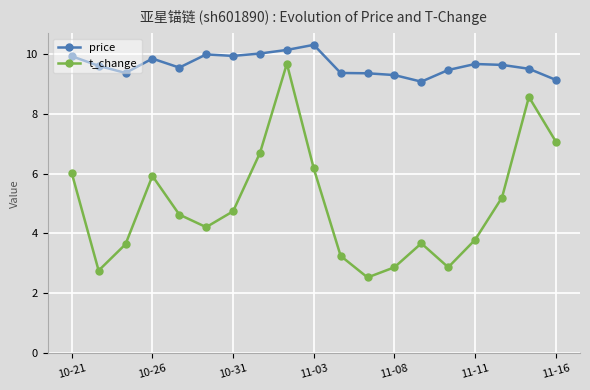

How many lines are shown in the chart?

2